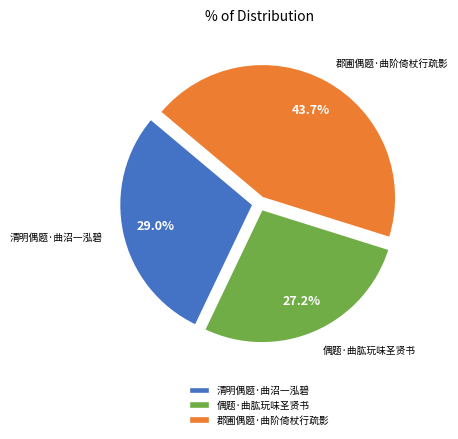

Which category has the biggest portion of the pie?

郡圃偶题·曲阶倚杖行疏影